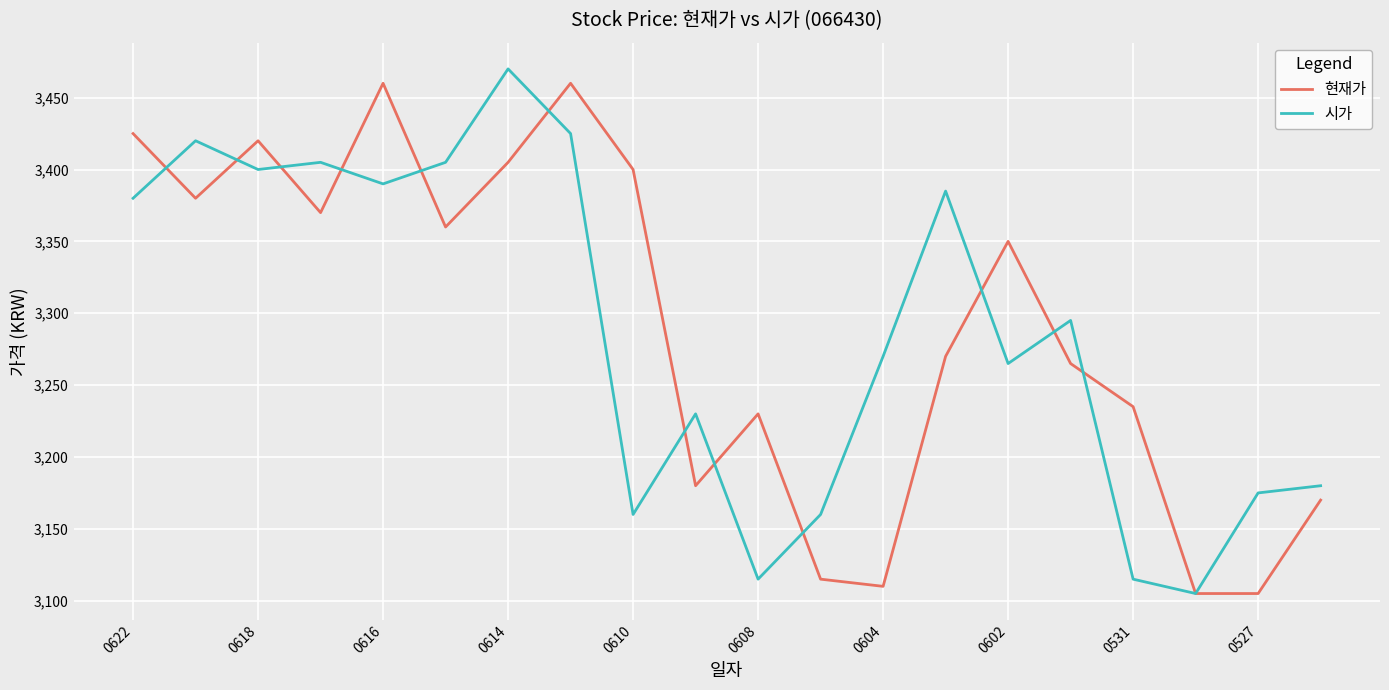

At how many categories does at least one series exceed 3242?

13